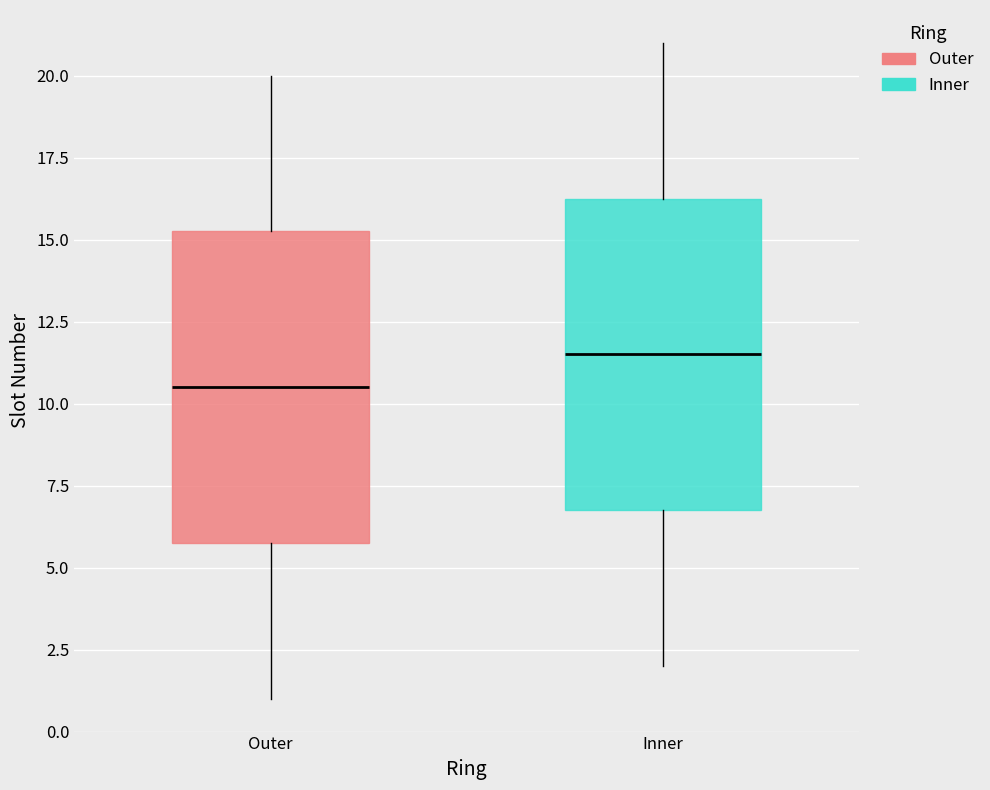

Reading left to right, read every box against the y-axis: the position of its median line, the range the box covers, and the ends of its whiskers. The values are not printed on the chart, so give them approximately, as read against the axis.

Outer: median 10.5, box 6.0 to 15.5, whiskers 1.0 to 20.0
Inner: median 11.5, box 7.0 to 16.5, whiskers 2.0 to 21.0